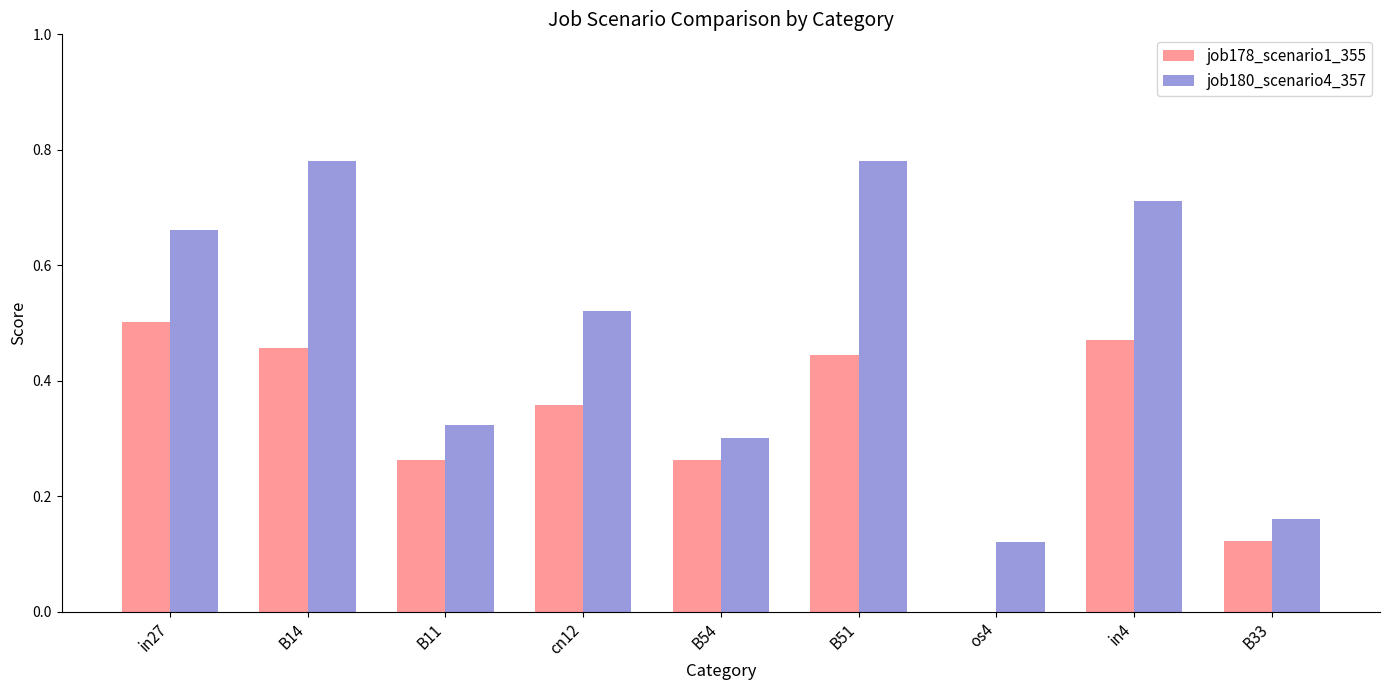

What are all the series names shown in the legend?

job178_scenario1_355, job180_scenario4_357